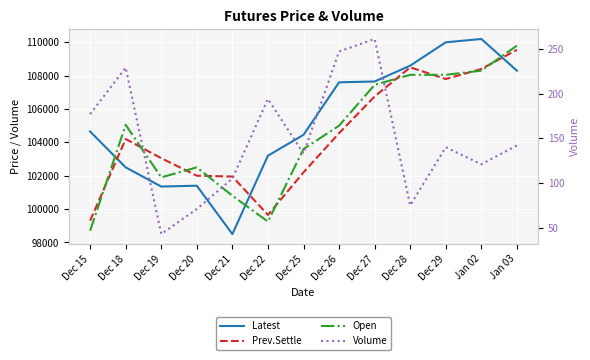

How many lines are shown in the chart?

4